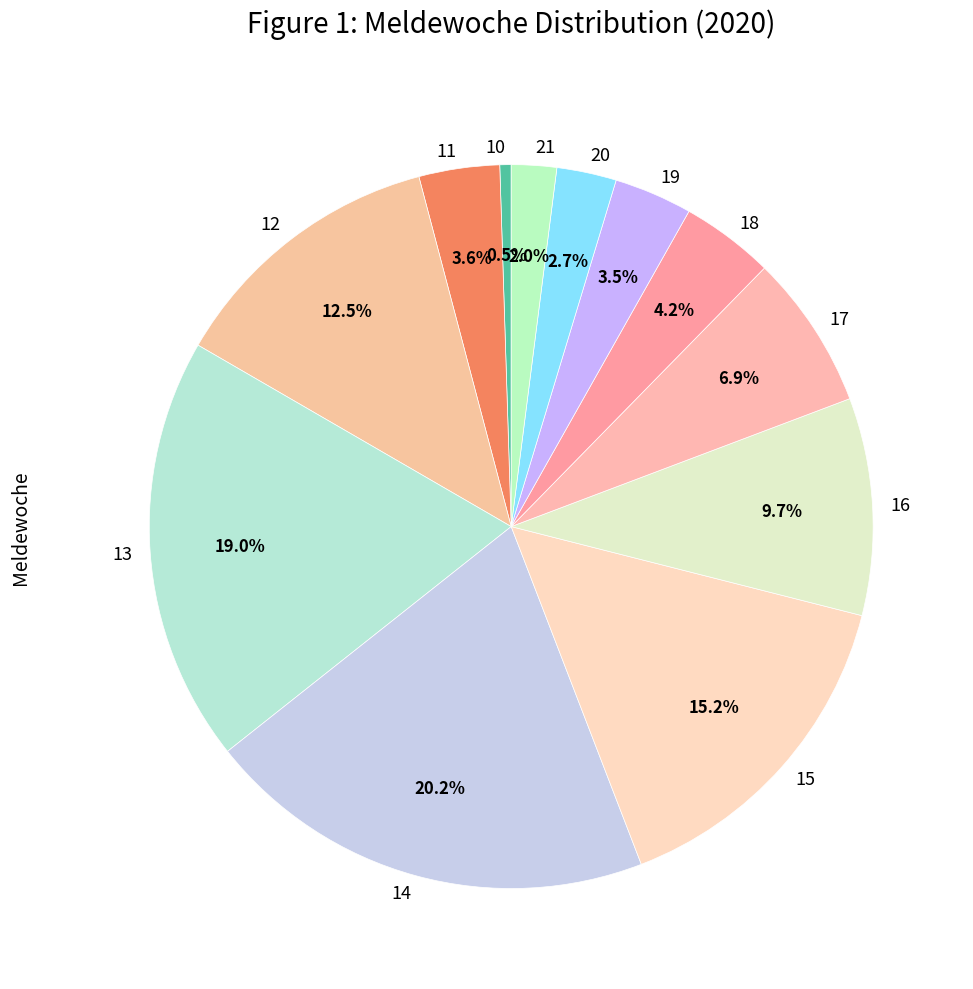

The 12 slice represents 18% of the pie. True or false?

False